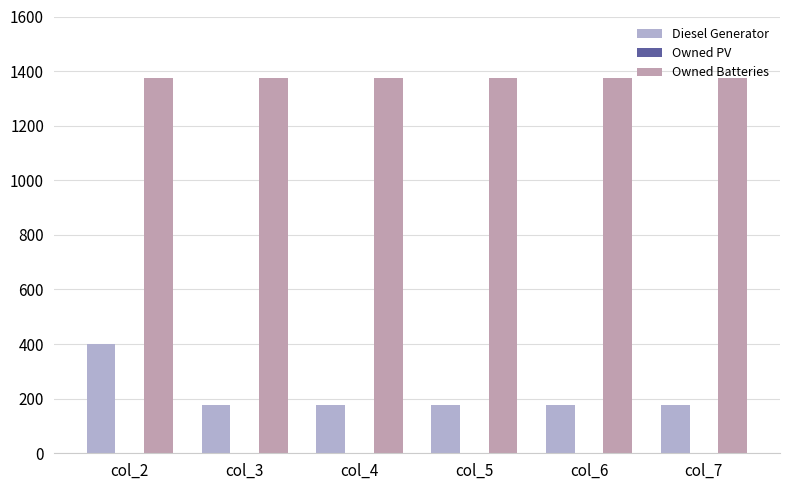

The value of Owned Batteries at col_3 is 1374. True or false?

True